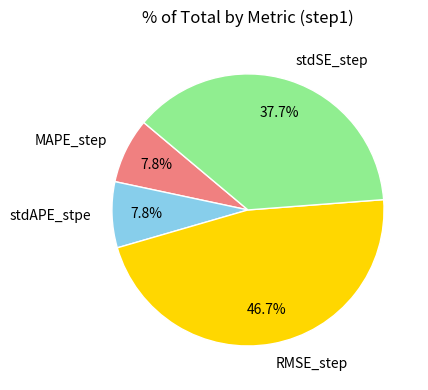

To the nearest percent, what portion does MAPE_step represent?

8%